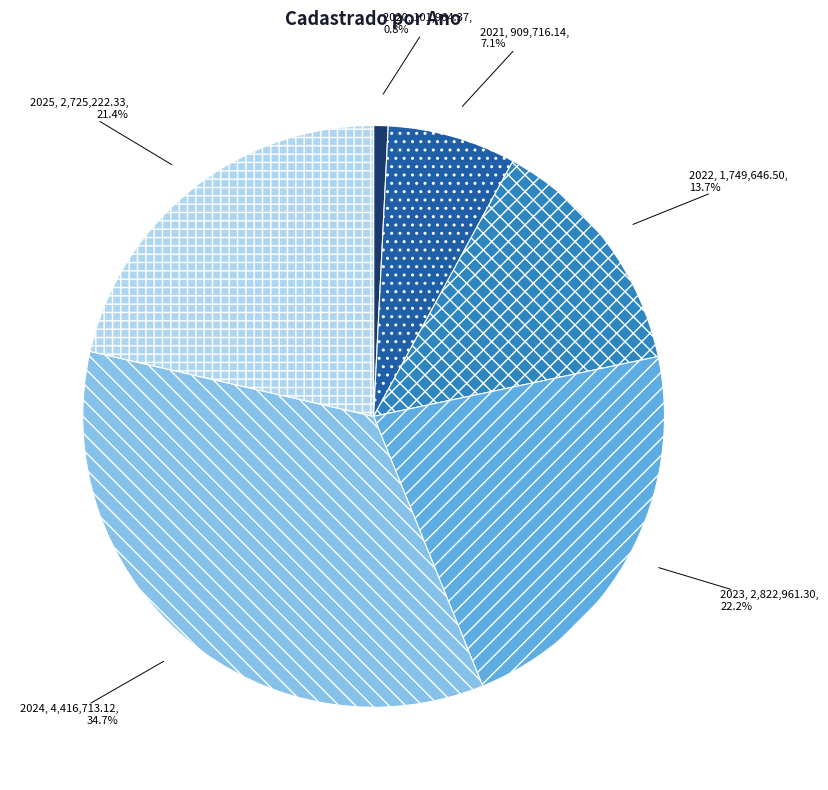

True or false: 2025 accounts for 21% of the total.

True